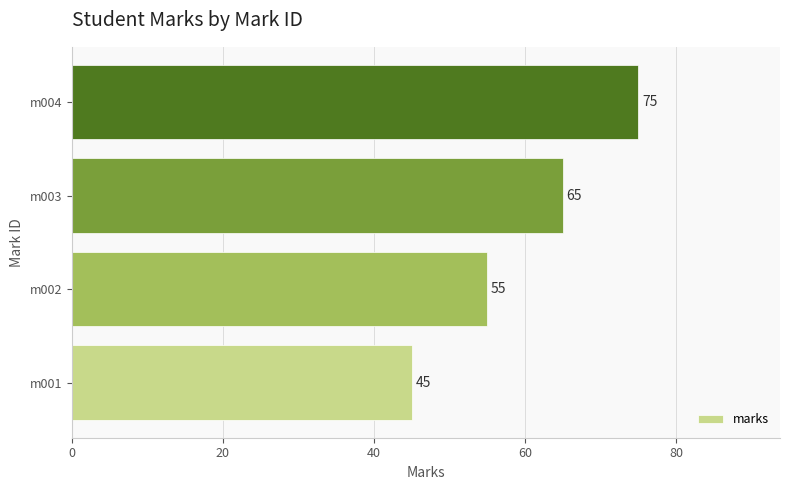

How many values are between 55 and 75?

3